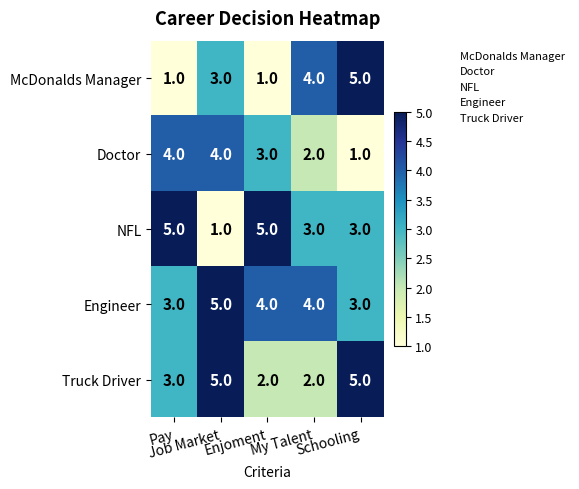

What is the sum of all Engineer values?

19